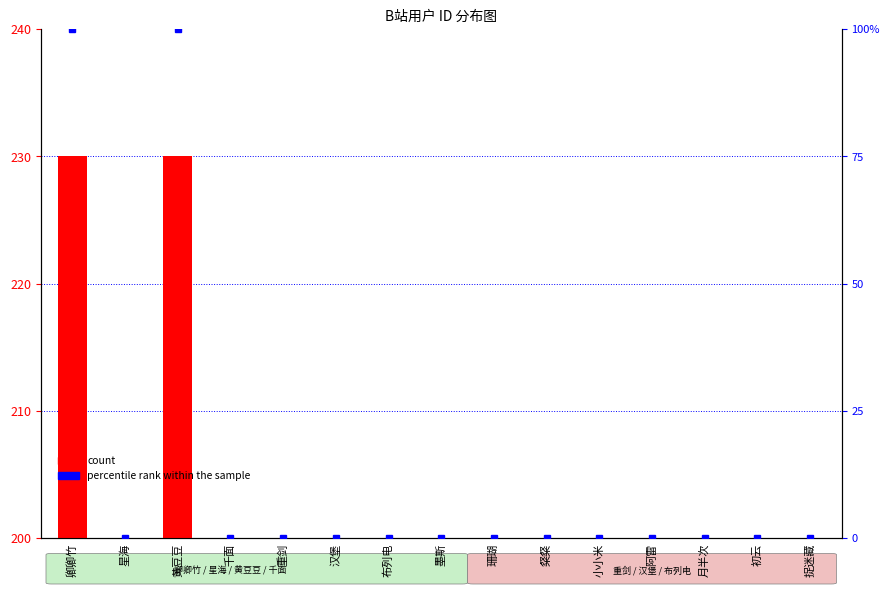

Is it true that the value at 布列电 is 0.0?

True